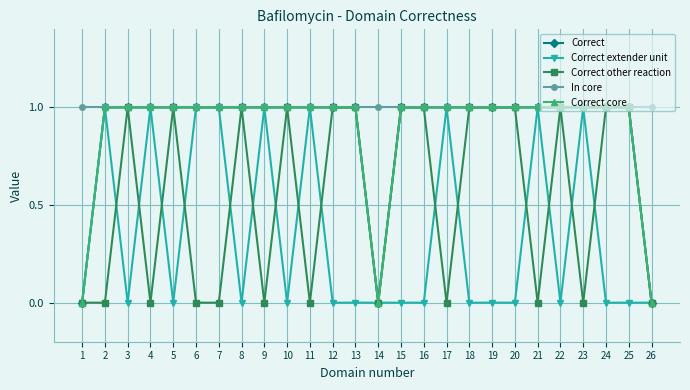

The Correct other reaction series shows 1 at 3. True or false?

True